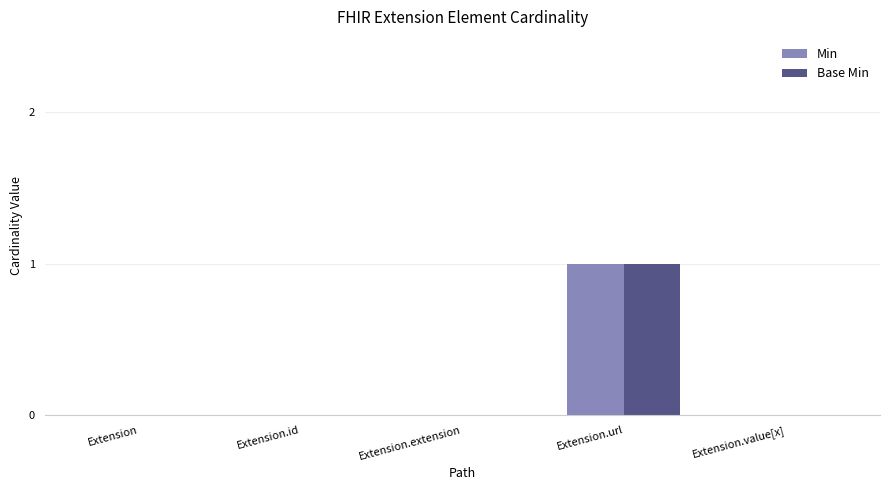

Reading left to right, list all the values displayed in this chart.

Min: 0	0	0	1	0
Base Min: 0	0	0	1	0